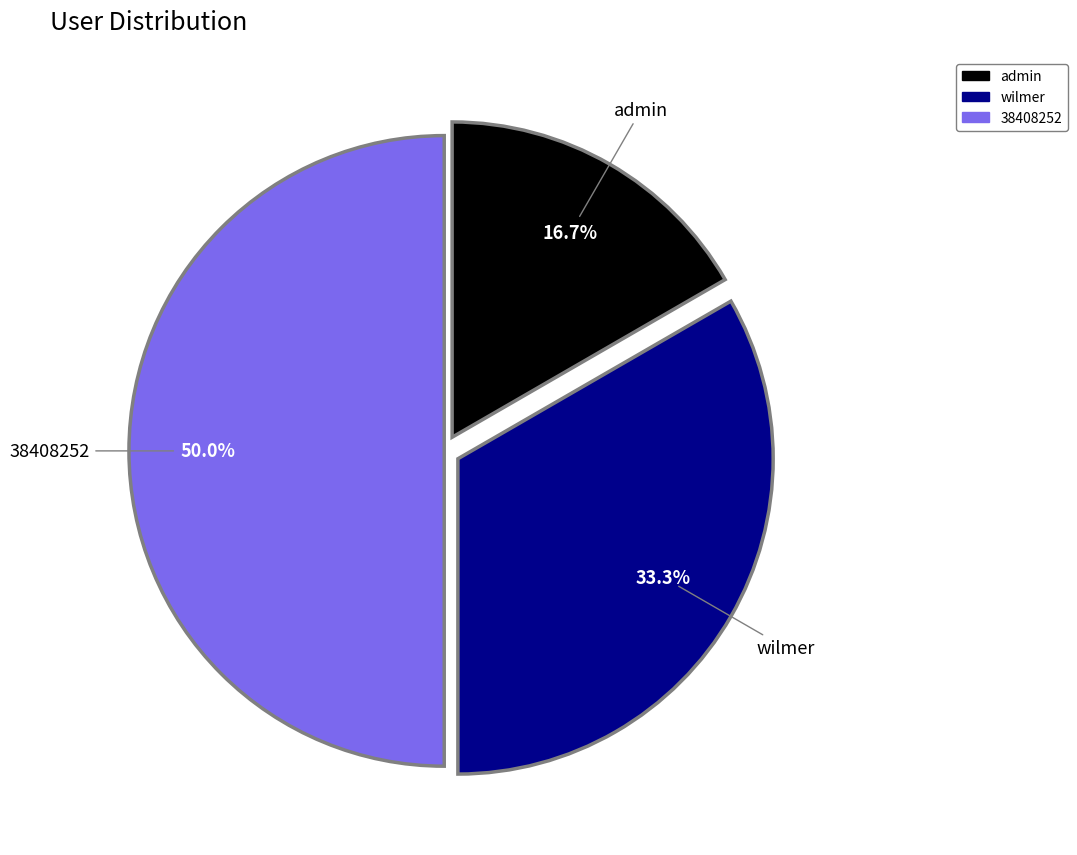

How many segments does this pie chart have?

3